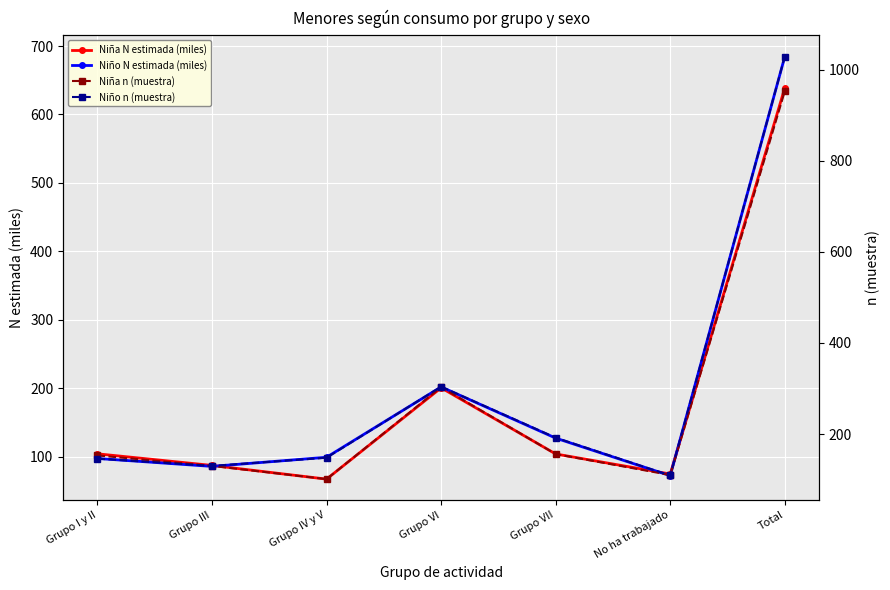

How many interior local peaks does the Niño N estimada (miles) series have?

1